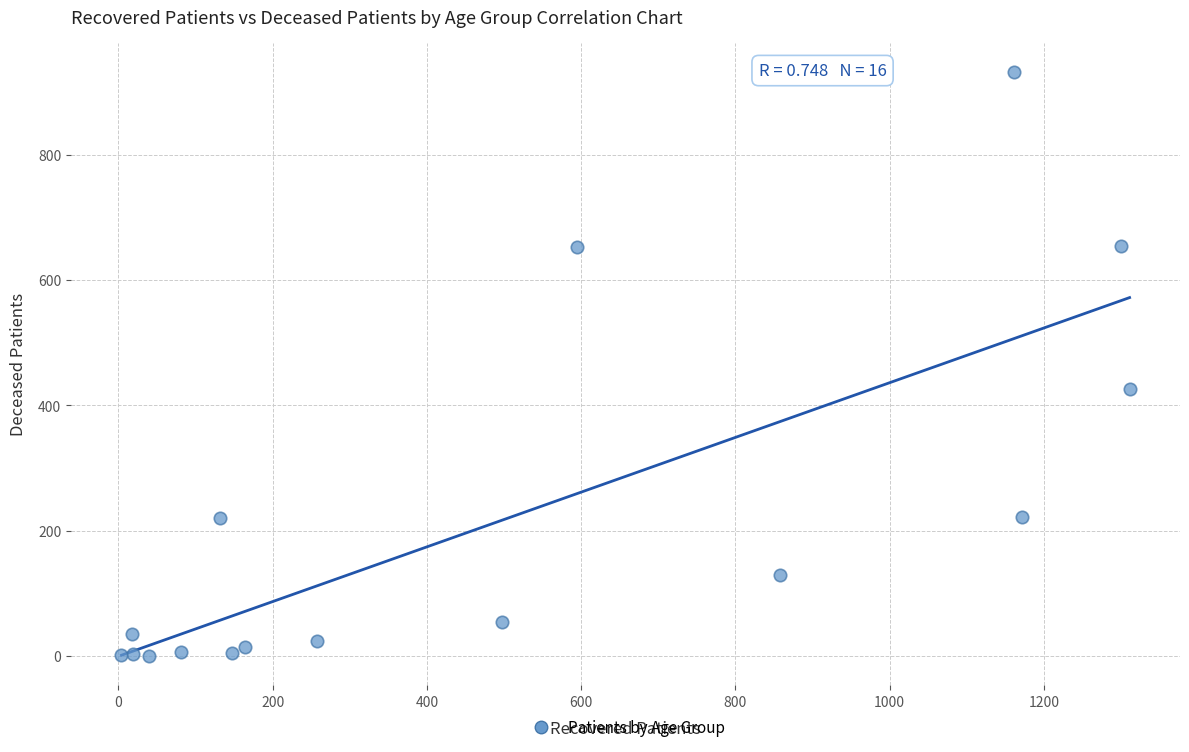

What Y value in the scatter plot is closest to 466?

427